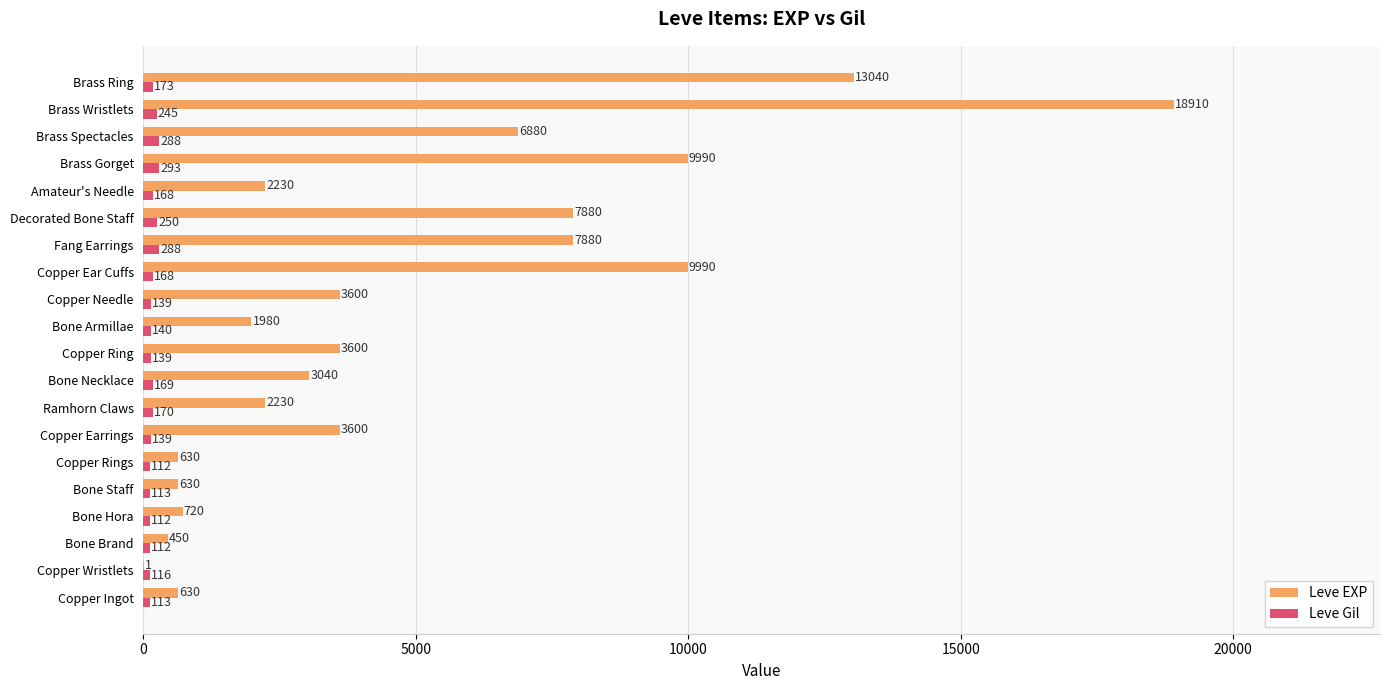

Which label corresponds to the largest value in the chart?

Brass Wristlets